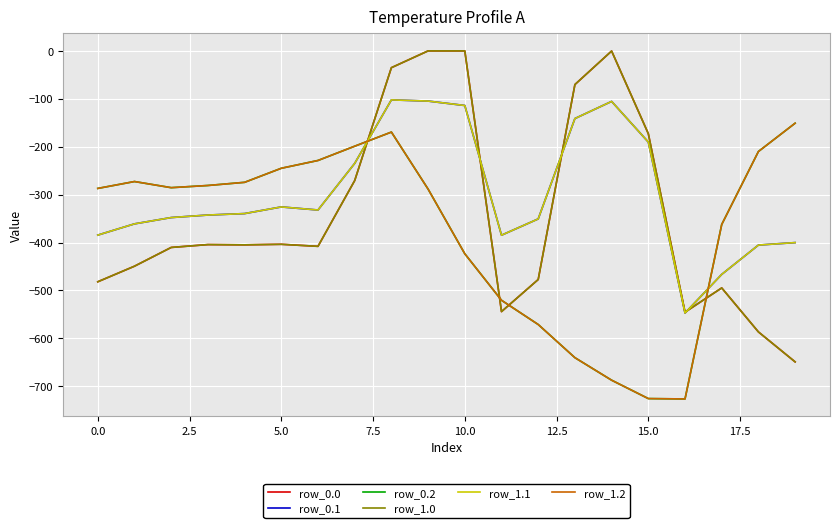

How many interior local valleys does the row_0.2 series have?

2